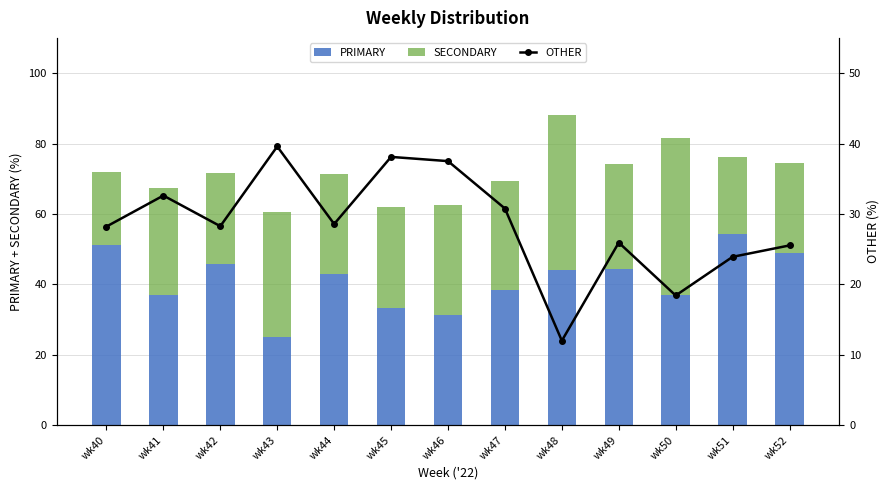

Which series changed the most between wk42 and wk44?

PRIMARY